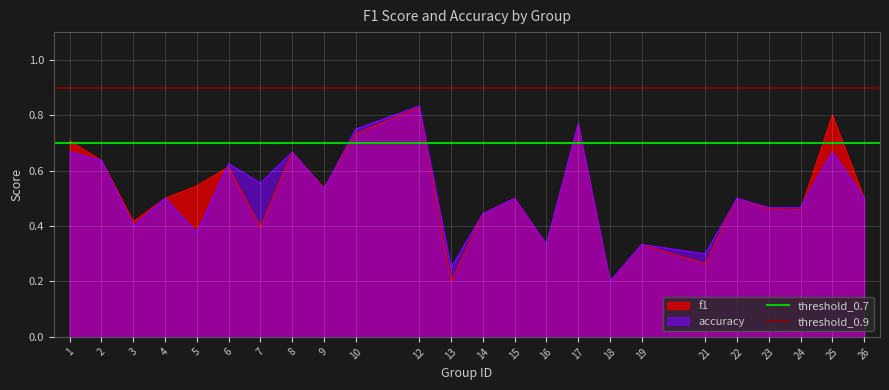

What is the sum of all threshold_0.7 values?

1.4